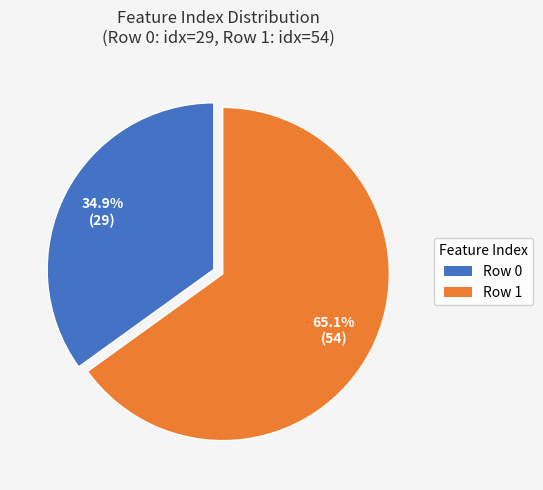

Is it true that Row 1 is 65% of the pie?

True